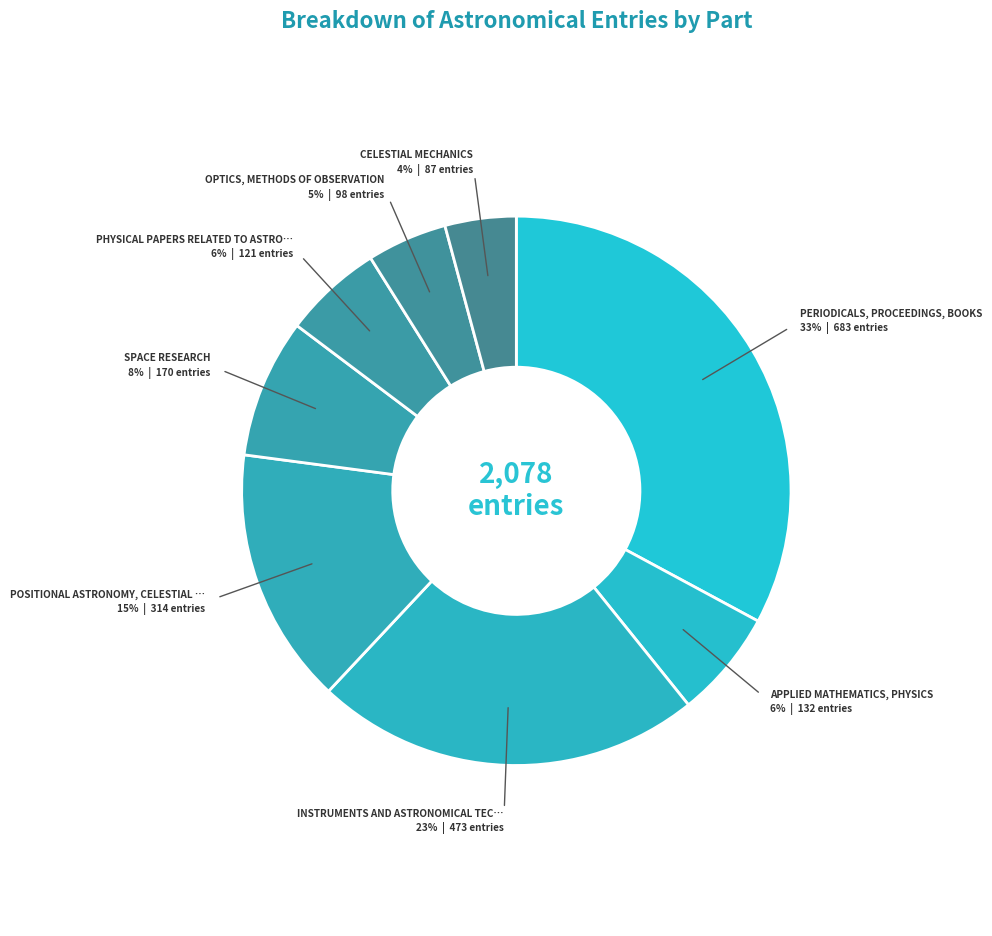

How many segments does this pie chart have?

8